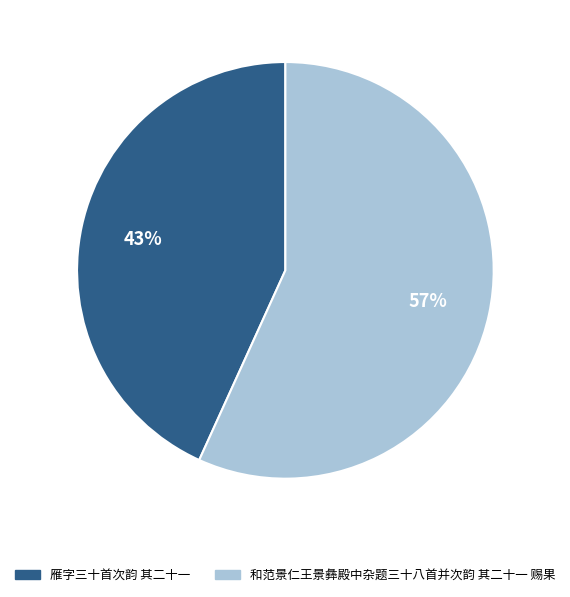

Combined, do 雁字三十首次韵 其二十一 and 和范景仁王景彝殿中杂题三十八首并次韵 其二十一 赐果 account for over 50%?

Yes